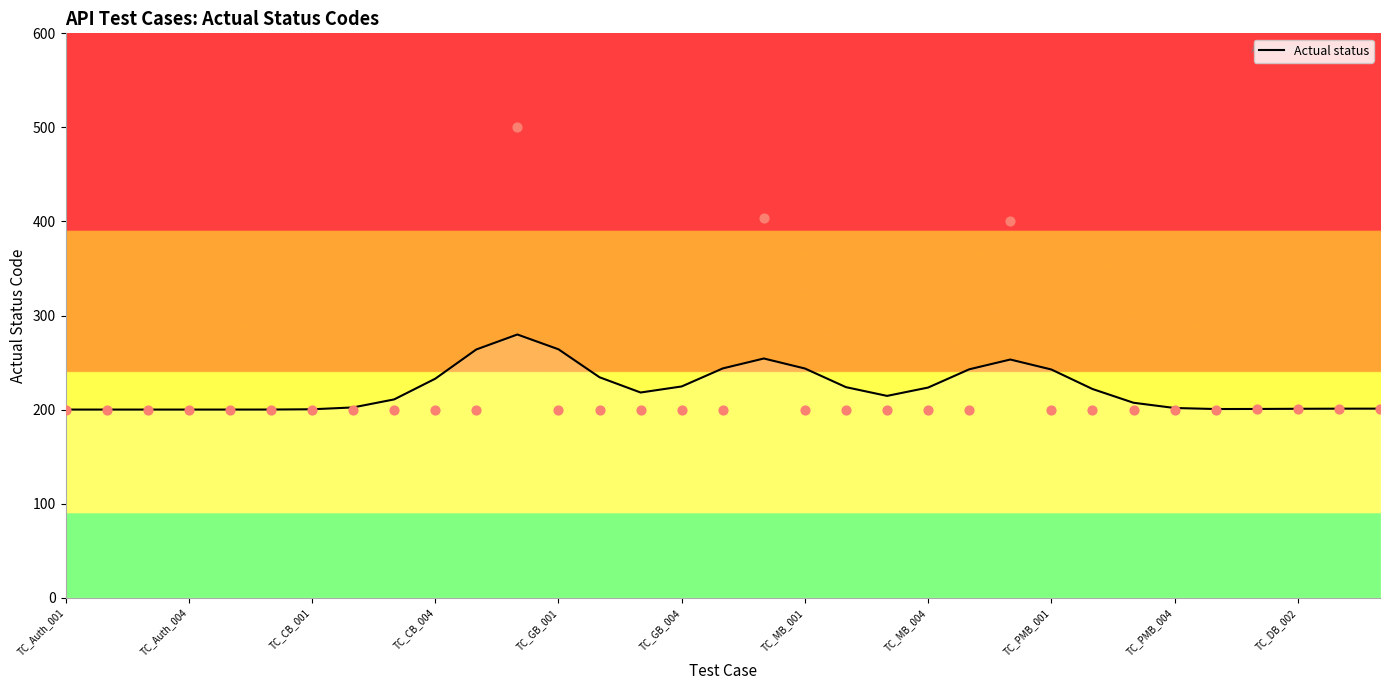

Is the value of Actual status at 32 greater than the value of Actual status points at 21?

Yes